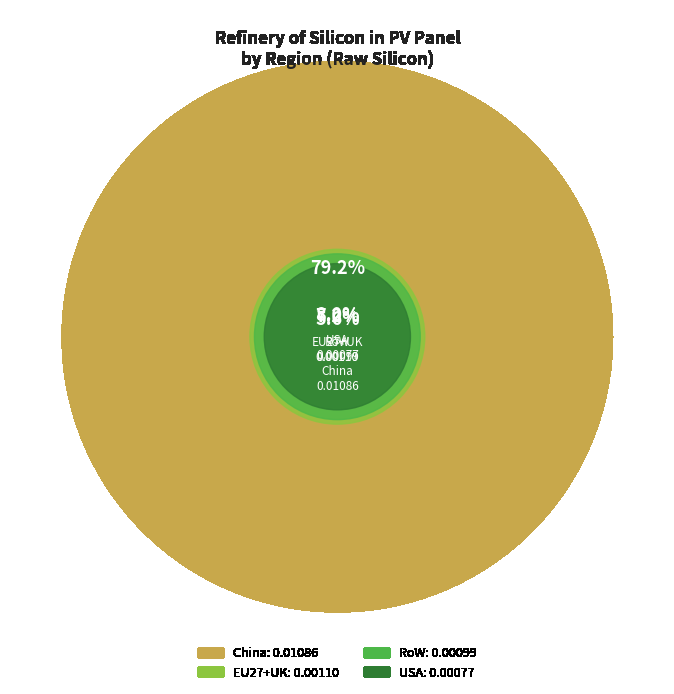

How many segments does this pie chart have?

4